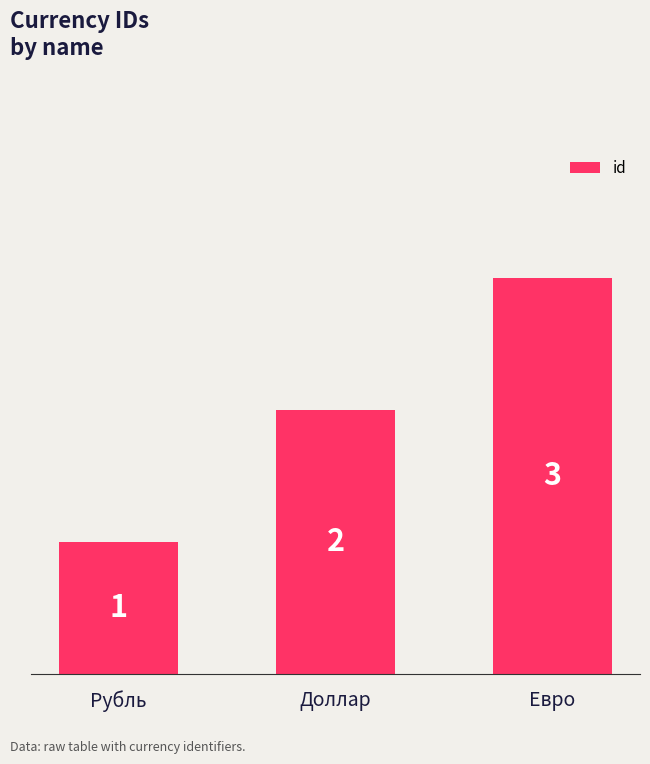

What is the label of the 2nd bar from the left?

Доллар